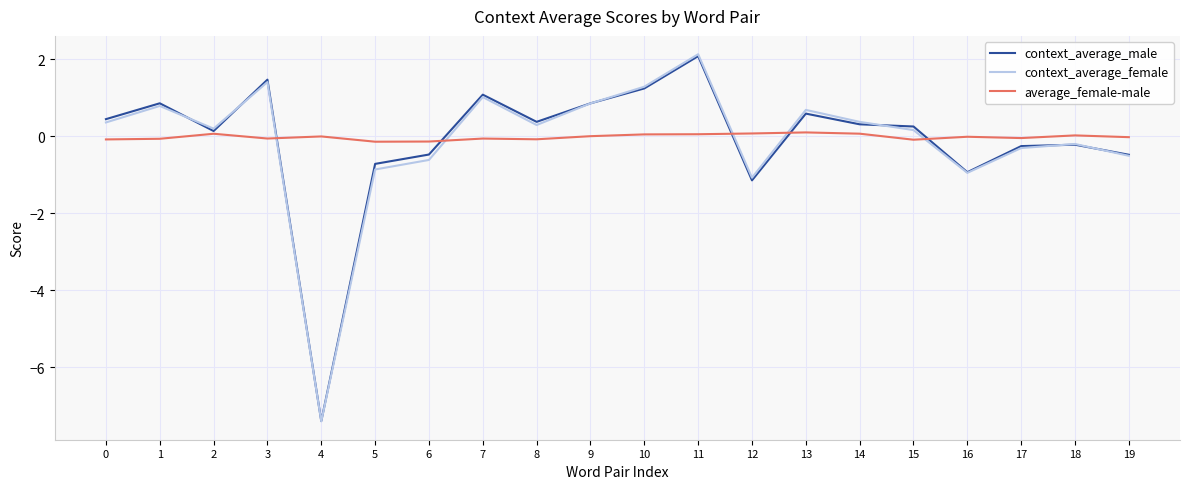

The value of context_average_female at 6 is -1.1. True or false?

False